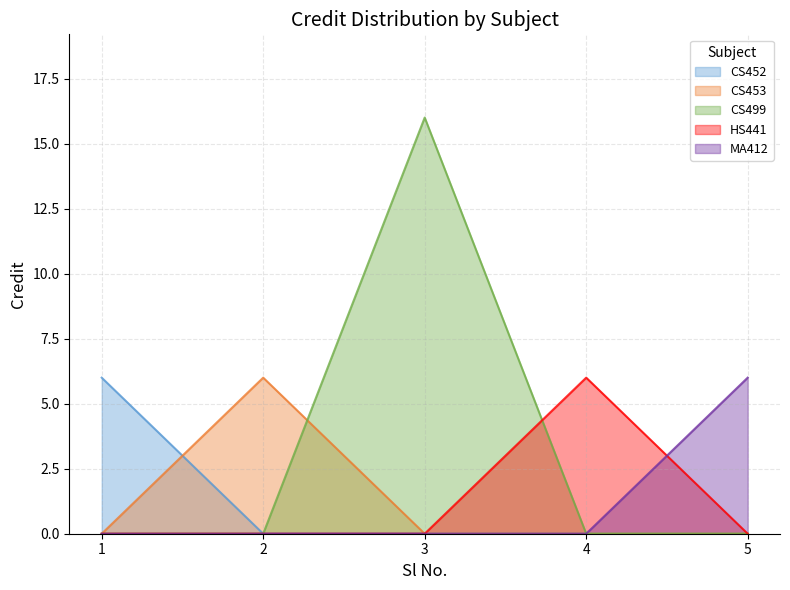

How many series are shown in this chart?

5